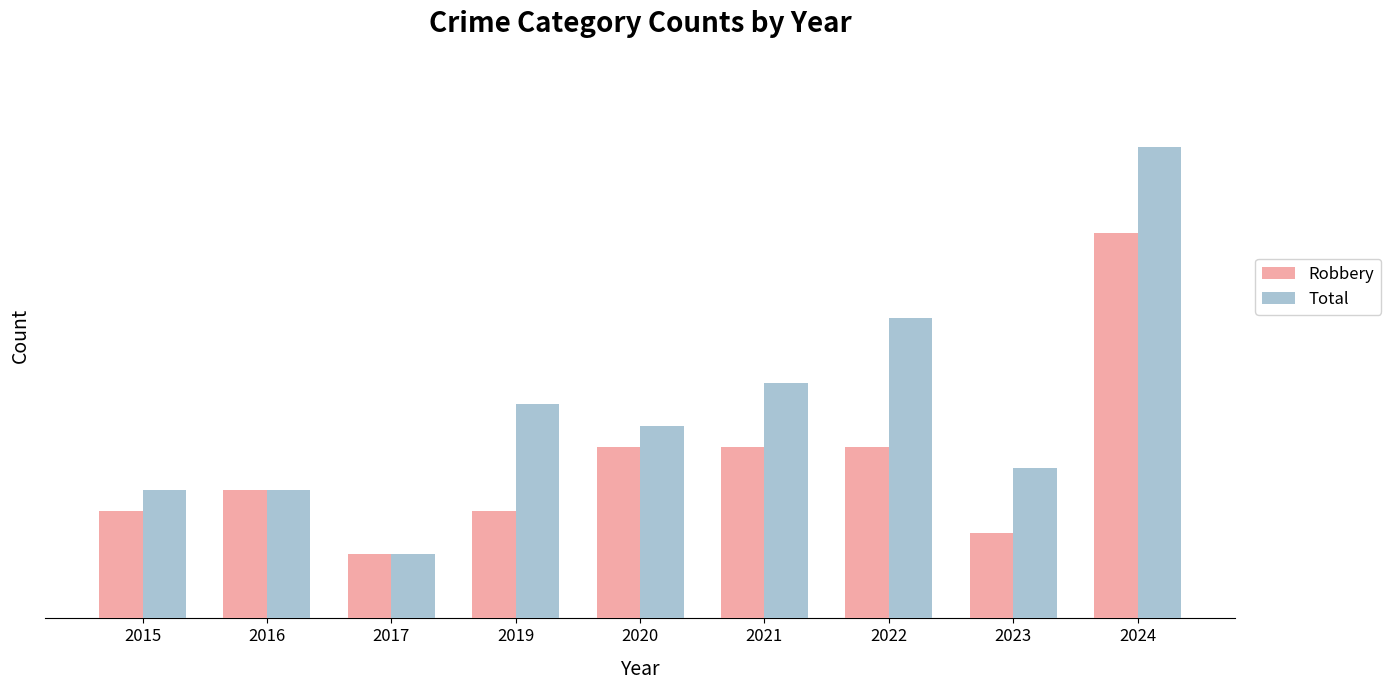

At which category is the sum across all series the highest?

2024